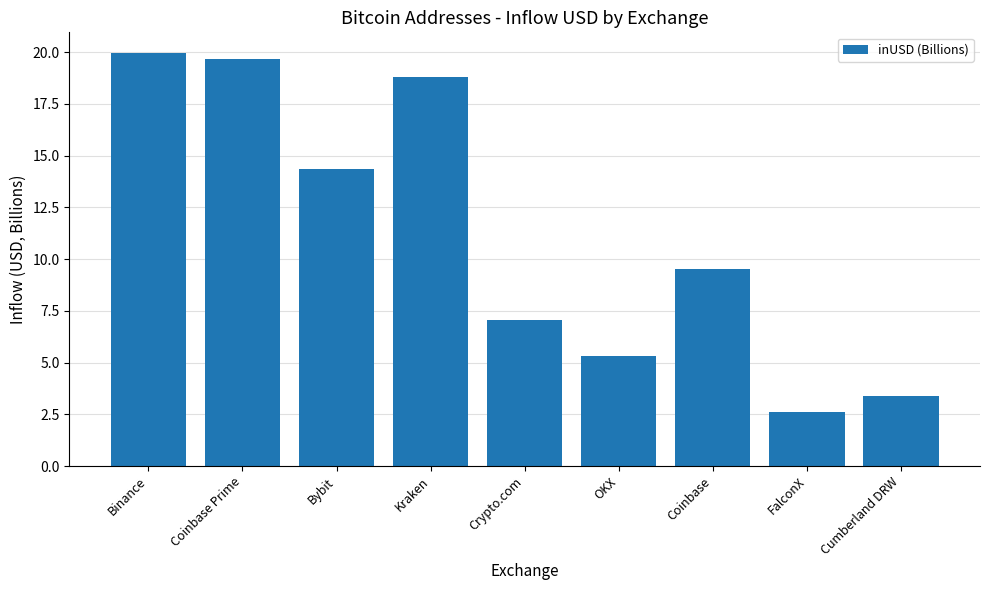

Is it true that the value at FalconX is 2.6?

True